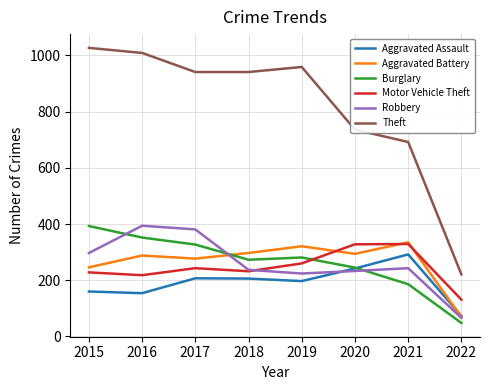

At which category does Robbery reach its first local valley?

2019